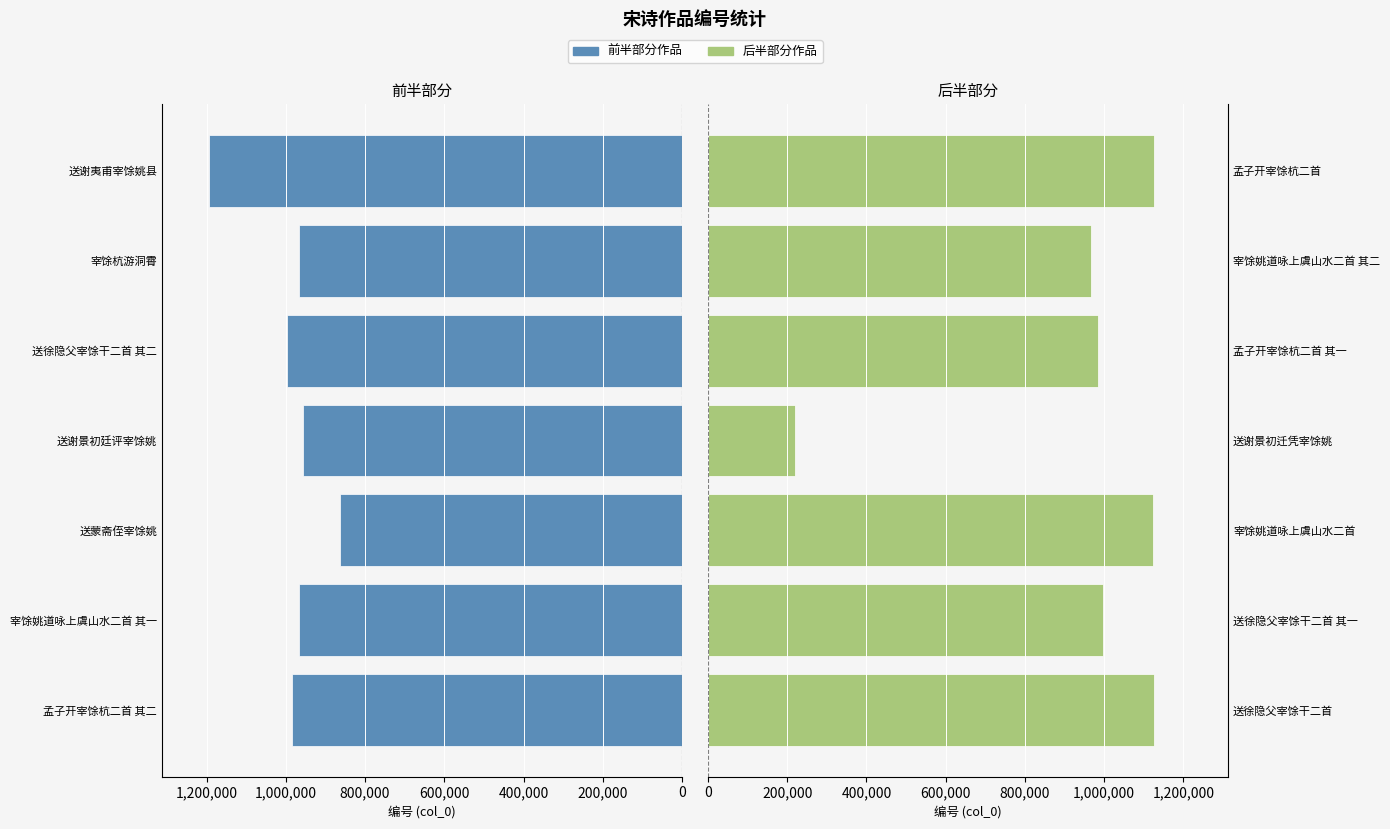

Between 送谢夷甫宰馀姚县 and 送徐隐父宰馀干二首 其二, which is larger?

送谢夷甫宰馀姚县